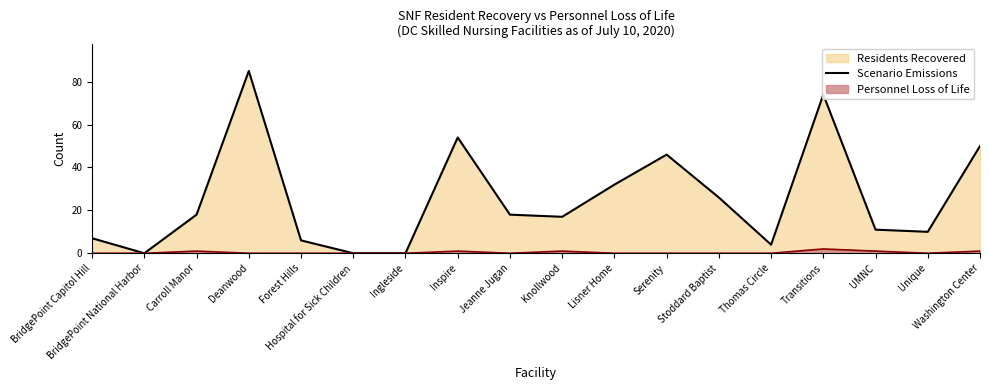

Between Washington Center and Serenity, which is larger?

Washington Center